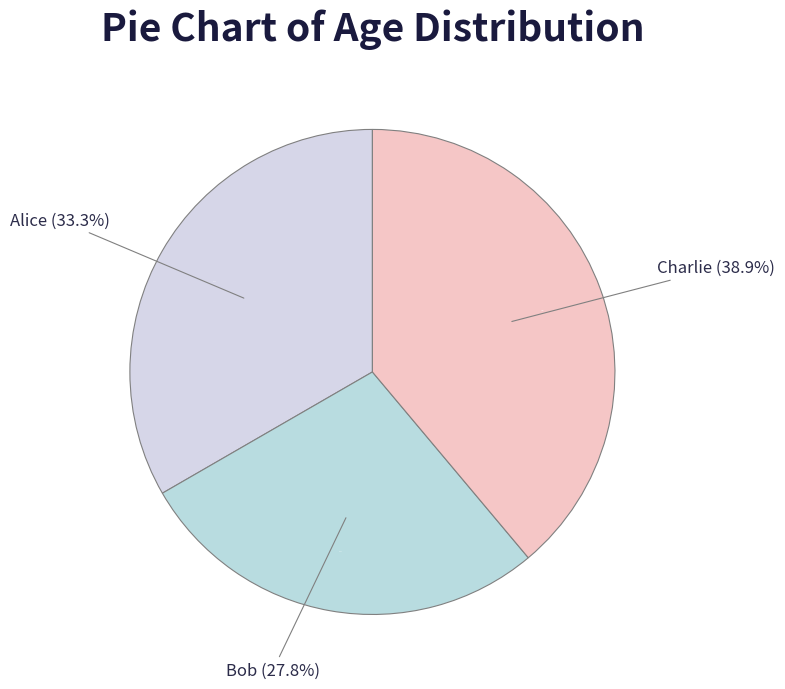

What is the ratio of the value at Alice to the value at Bob?

1.2